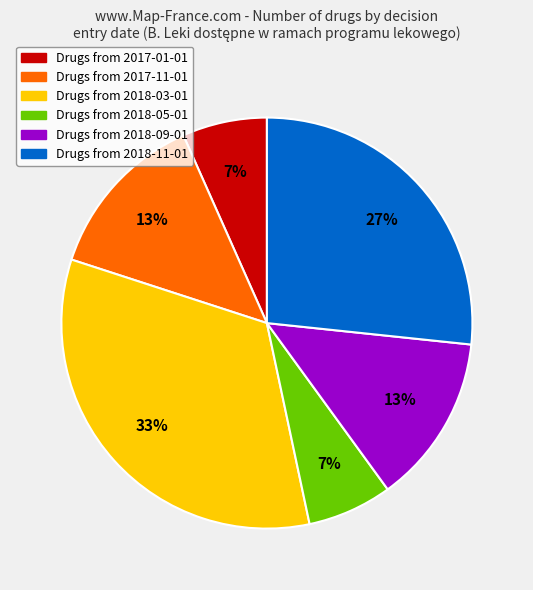

To the nearest percent, what is the average slice percentage?

17%